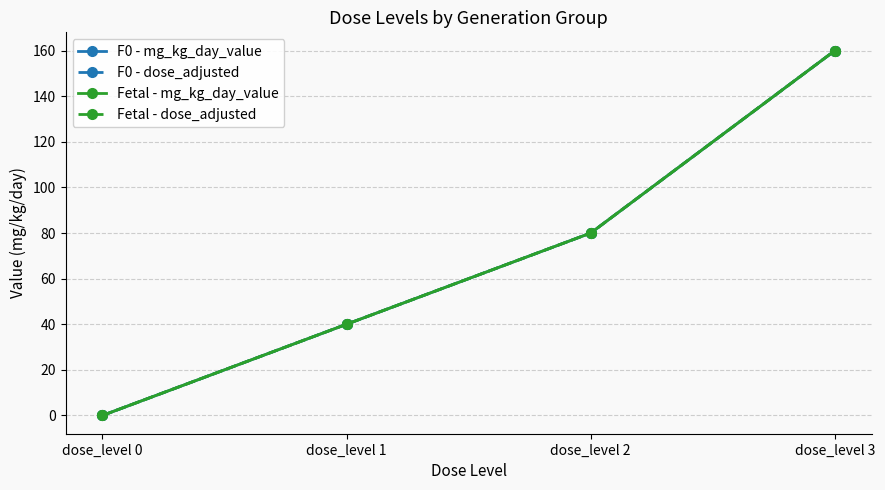

Which series changed the most between dose_level 0 and dose_level 2?

F0 - mg_kg_day_value